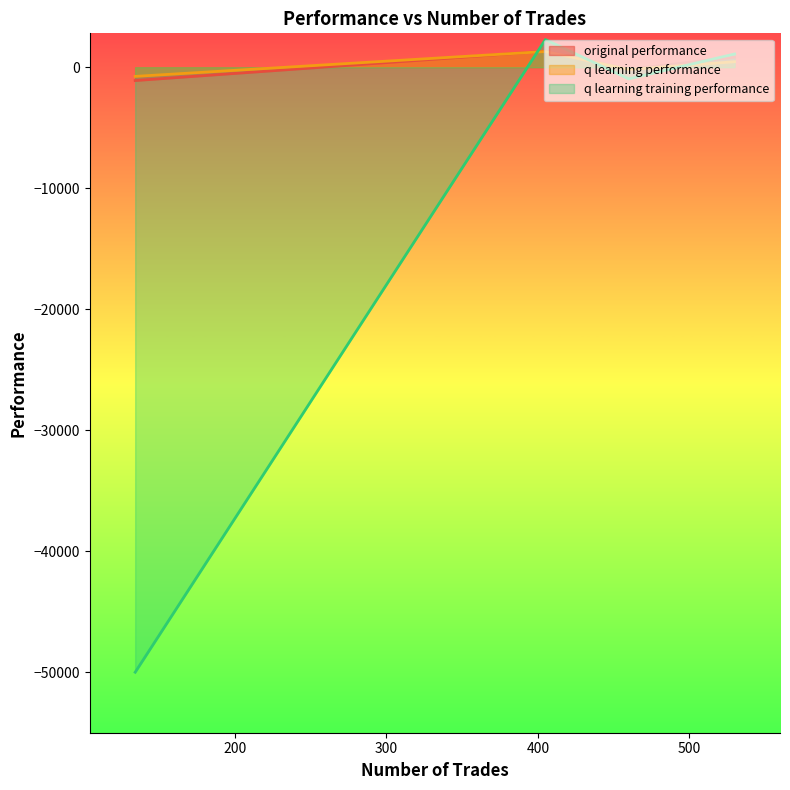

What is the total value across all series at 460?

-1329.4